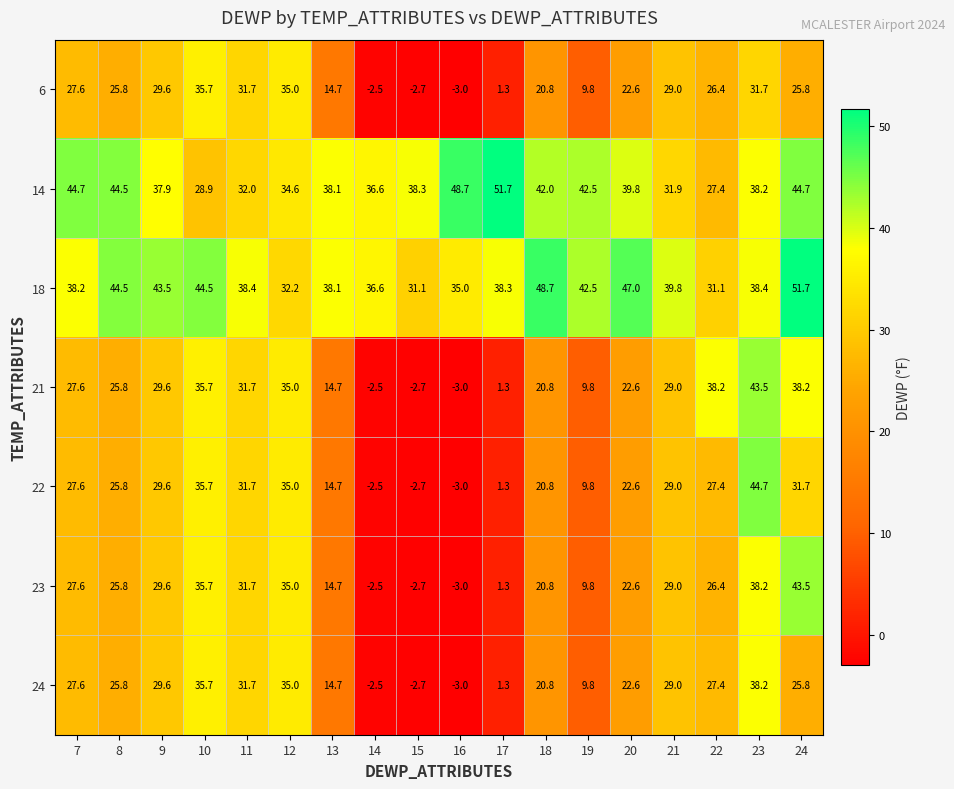

True or false: 14 has a value of 38.1 at 13.

True